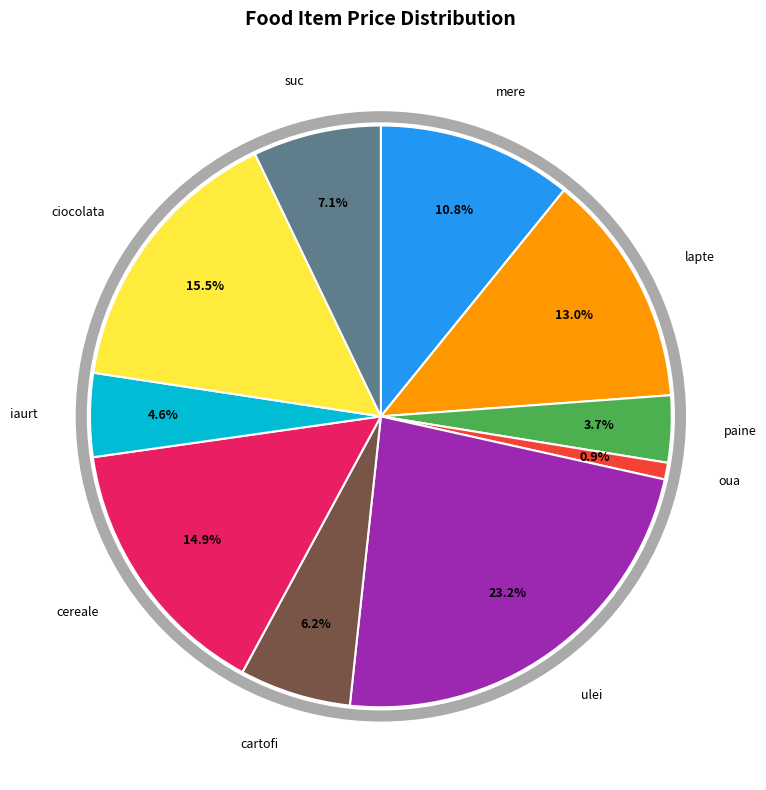

Is there any slice that represents more than half of the pie?

No